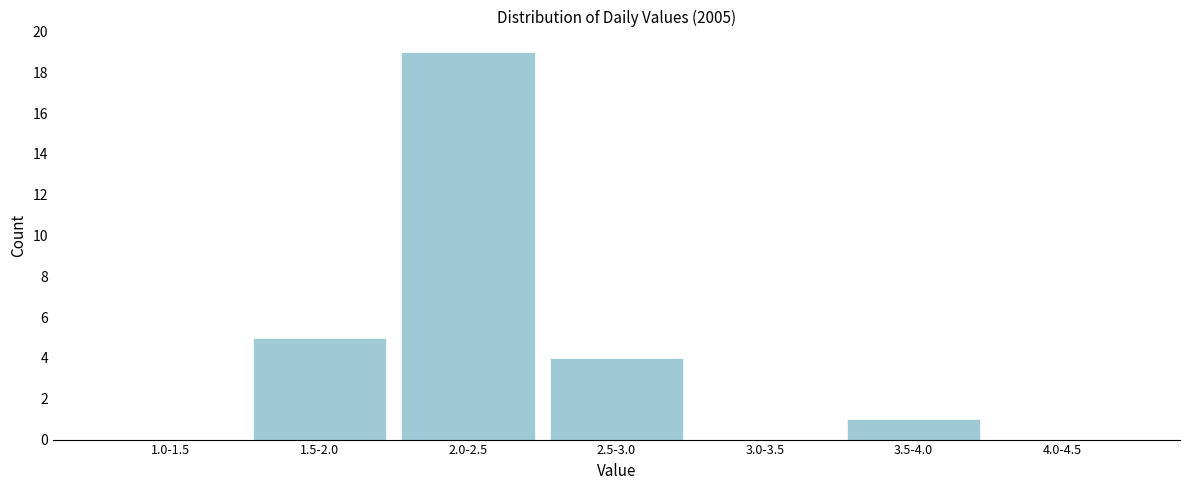

Reading right to left, extract all data points from this chart.

4.0-4.5=0	3.5-4.0=1	3.0-3.5=0	2.5-3.0=4	2.0-2.5=19	1.5-2.0=5	1.0-1.5=0